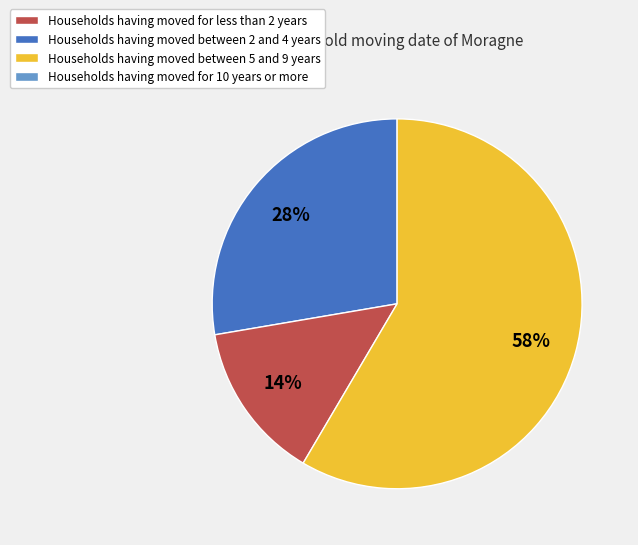

Is there a majority slice in this chart?

Yes